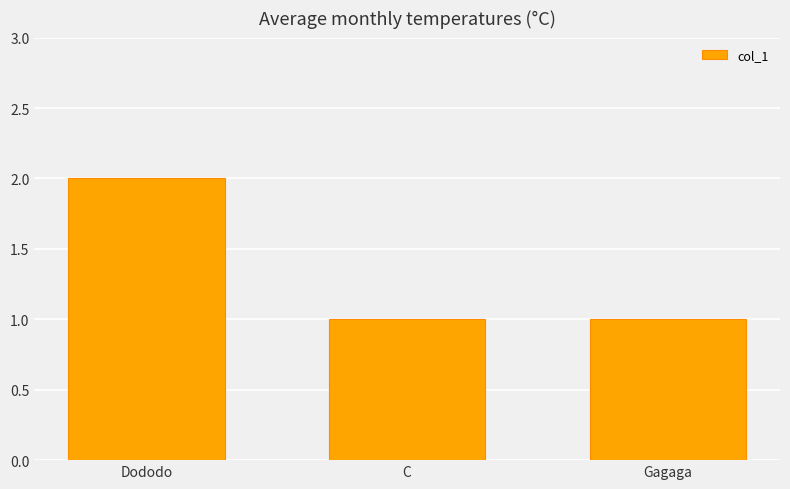

True or false: the data shows 1 at C.

True